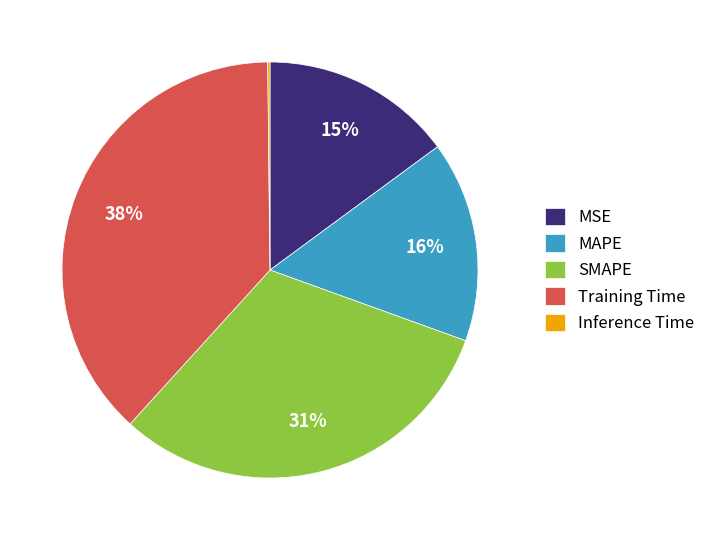

Is there a majority slice in this chart?

No